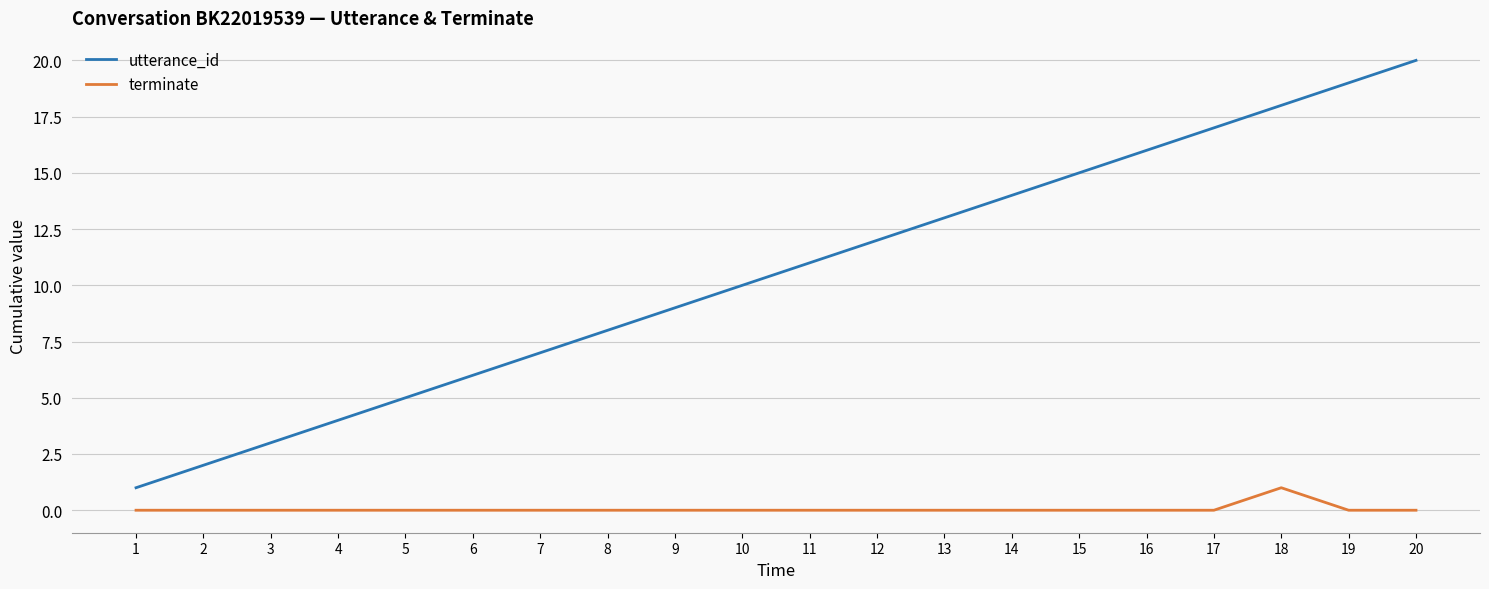

Is it true that utterance_id equals 4 at 4?

True